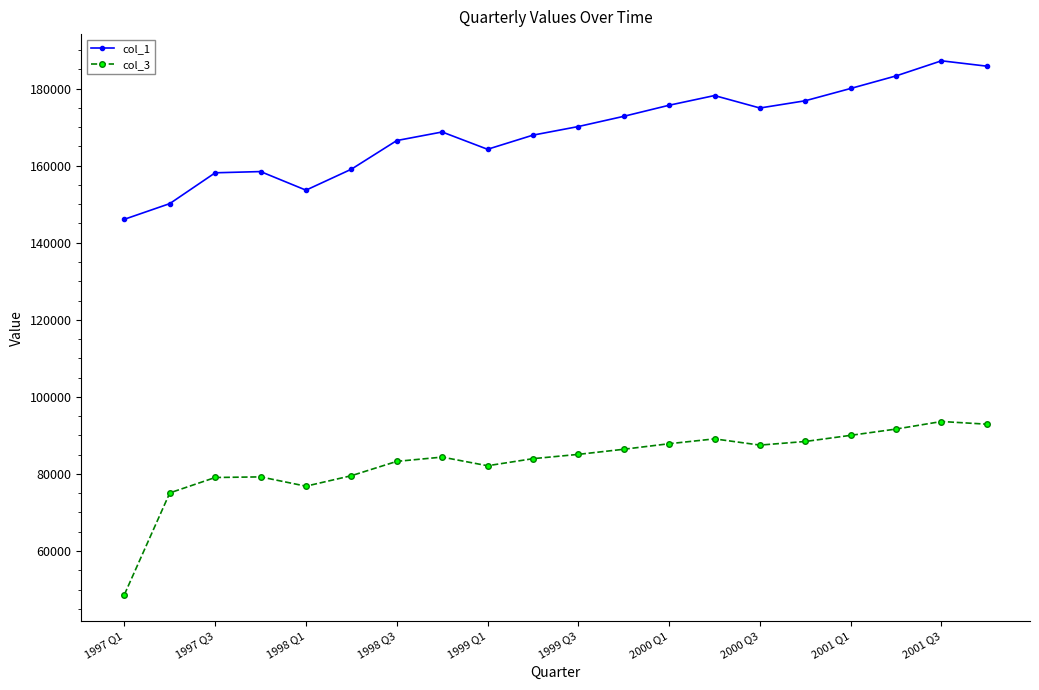

True or false: col_3 and col_1 intersect in this chart.

False